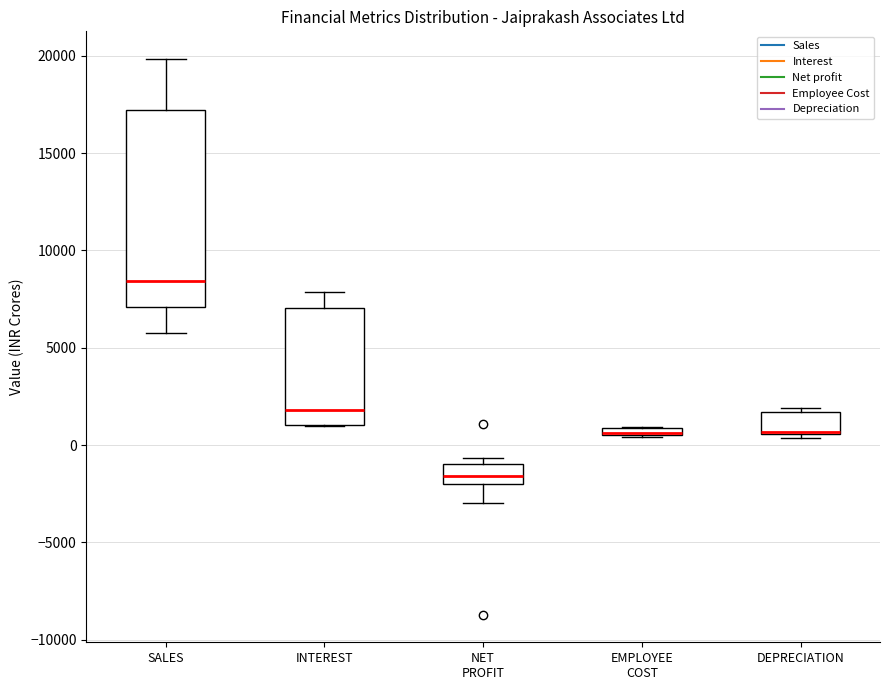

Where is the upper edge of the box for INTEREST on the y-axis? The values are not printed on the chart, so give them approximately, as read against the axis.

7000